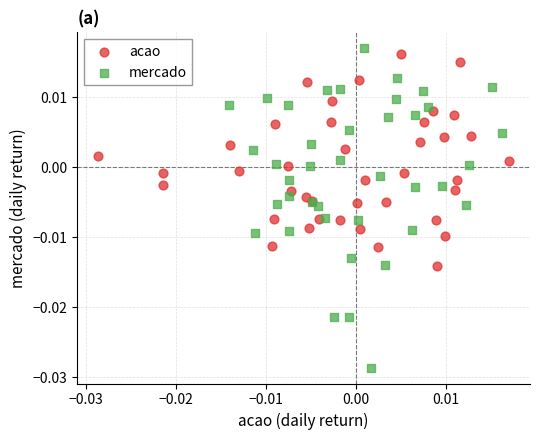

Which series contains the lowest Y value?

mercado